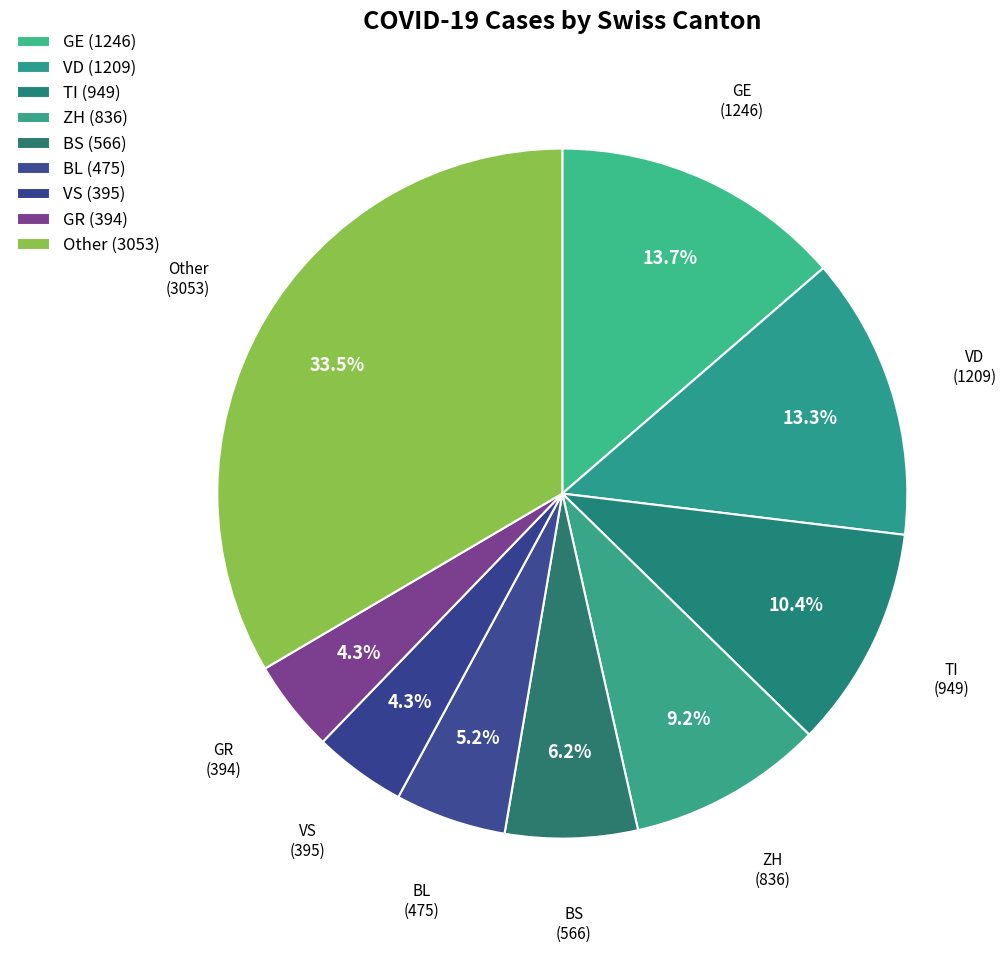

To the nearest percent, what is the average slice percentage?

11%